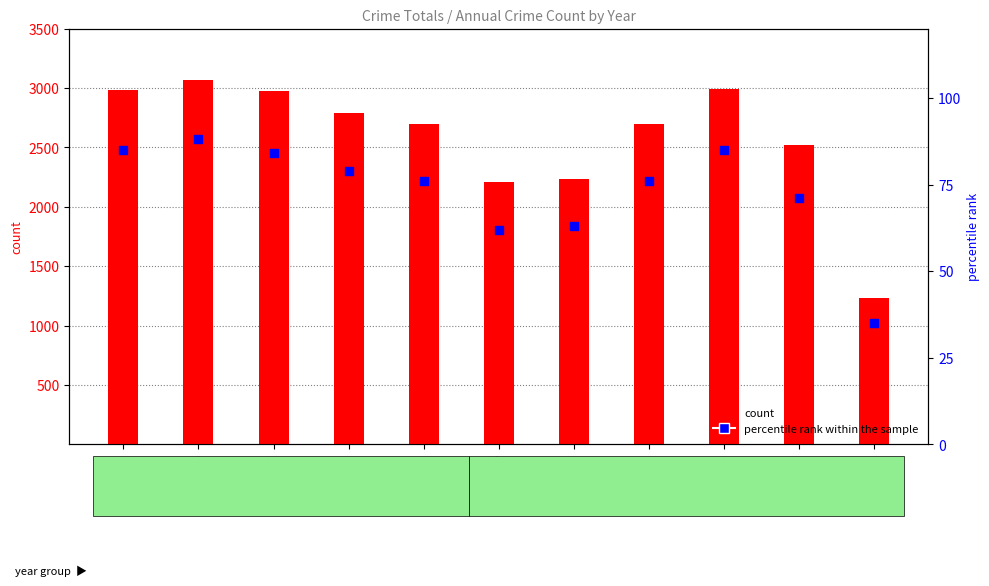

Which series has the largest Y range (max minus min)?

count